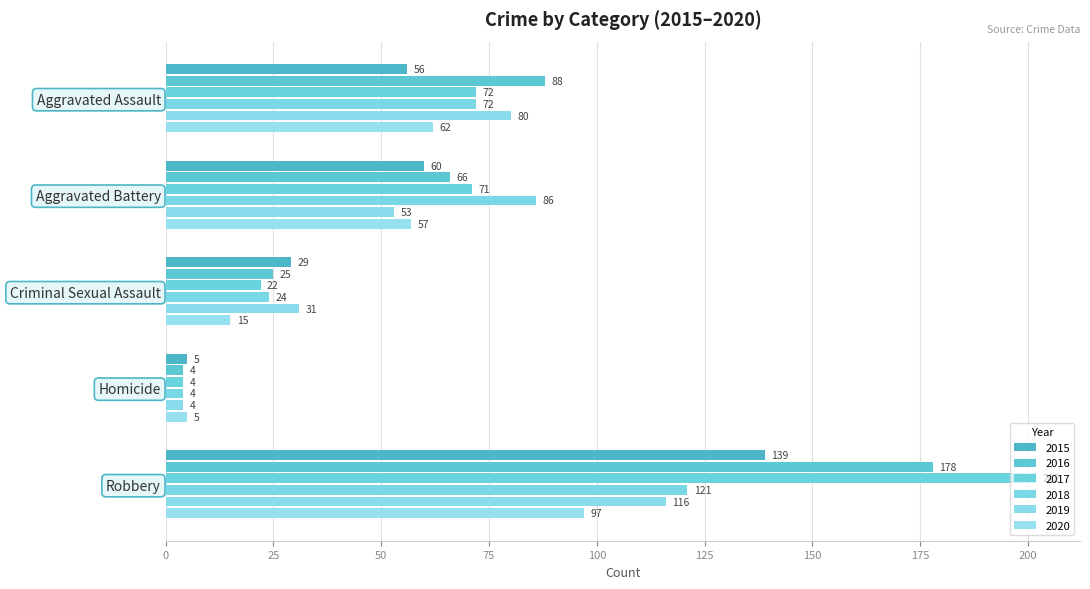

Between Aggravated Assault and Homicide, which series saw the biggest shift?

2016